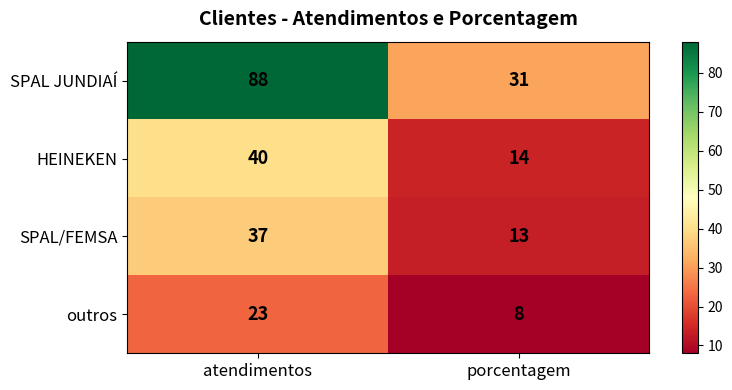

What is the greatest value displayed?

88